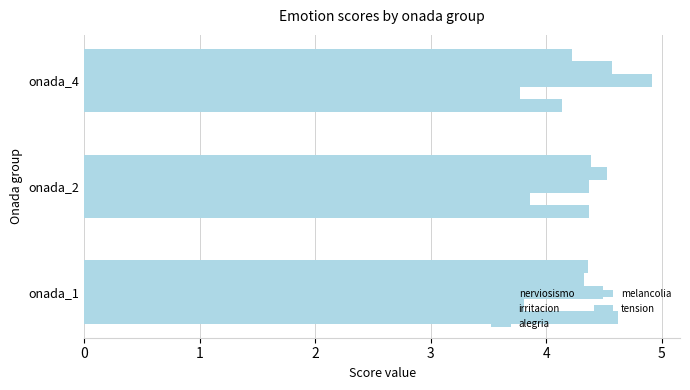

How many series are shown in this chart?

5